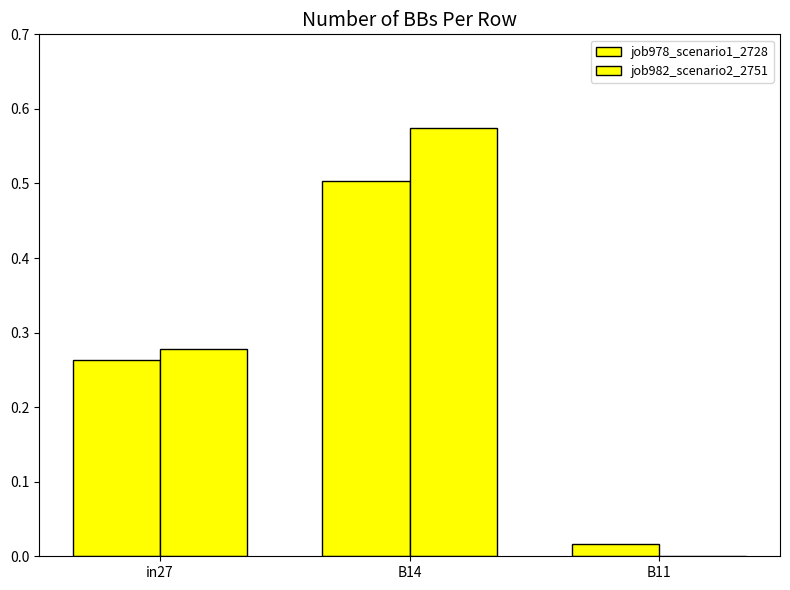

Rank the categories by job982_scenario2_2751 value from lowest to highest.

B11, in27, B14